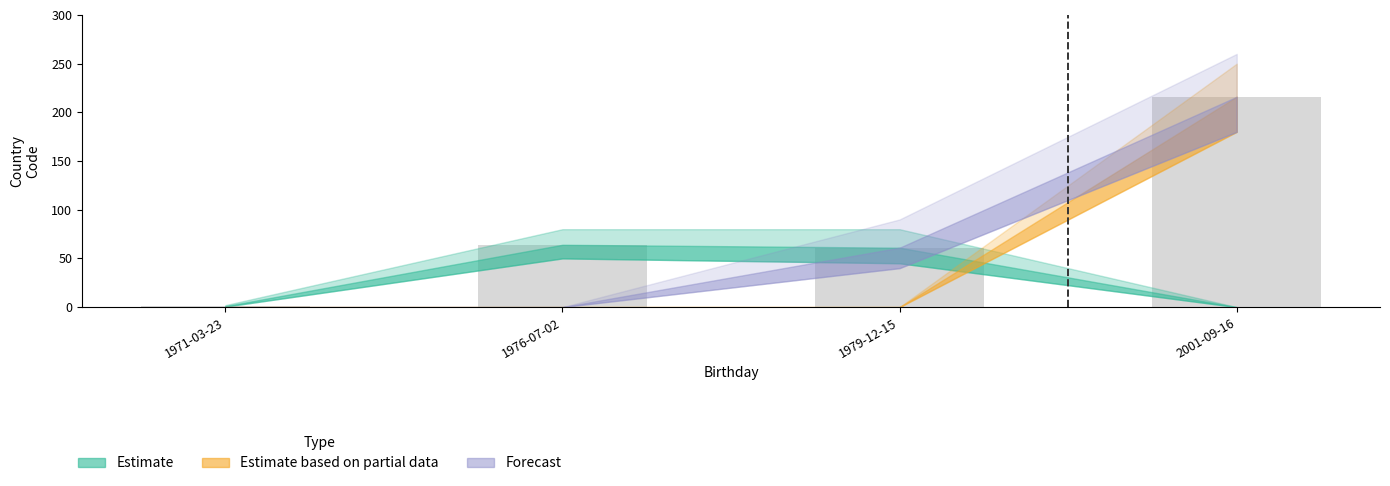

Is it true that the value at 1979-12-15 is 81?

False